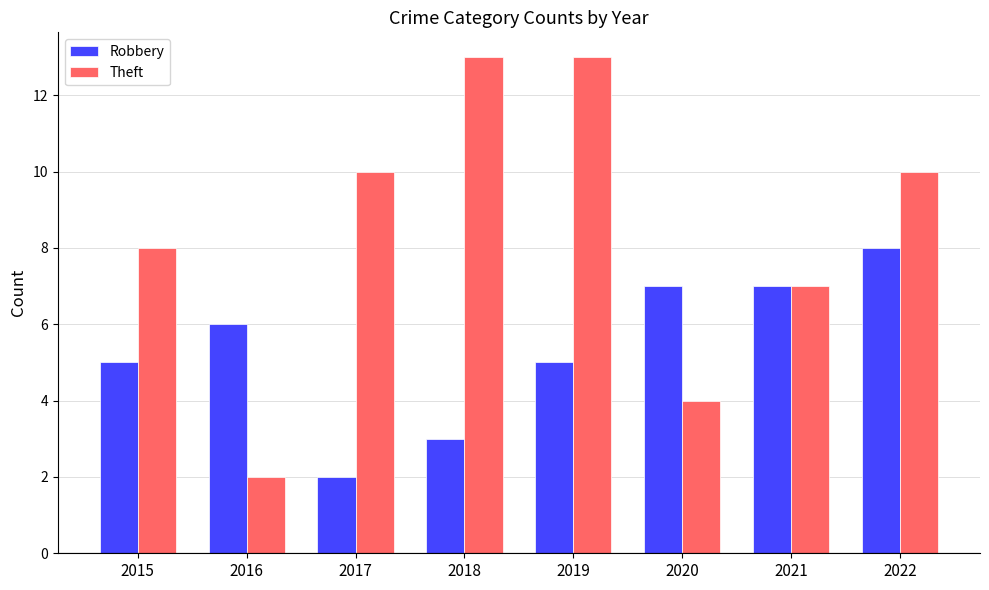

Reading left to right, transcribe all the data shown in this chart.

Robbery: 5	6	2	3	5	7	7	8
Theft: 8	2	10	13	13	4	7	10